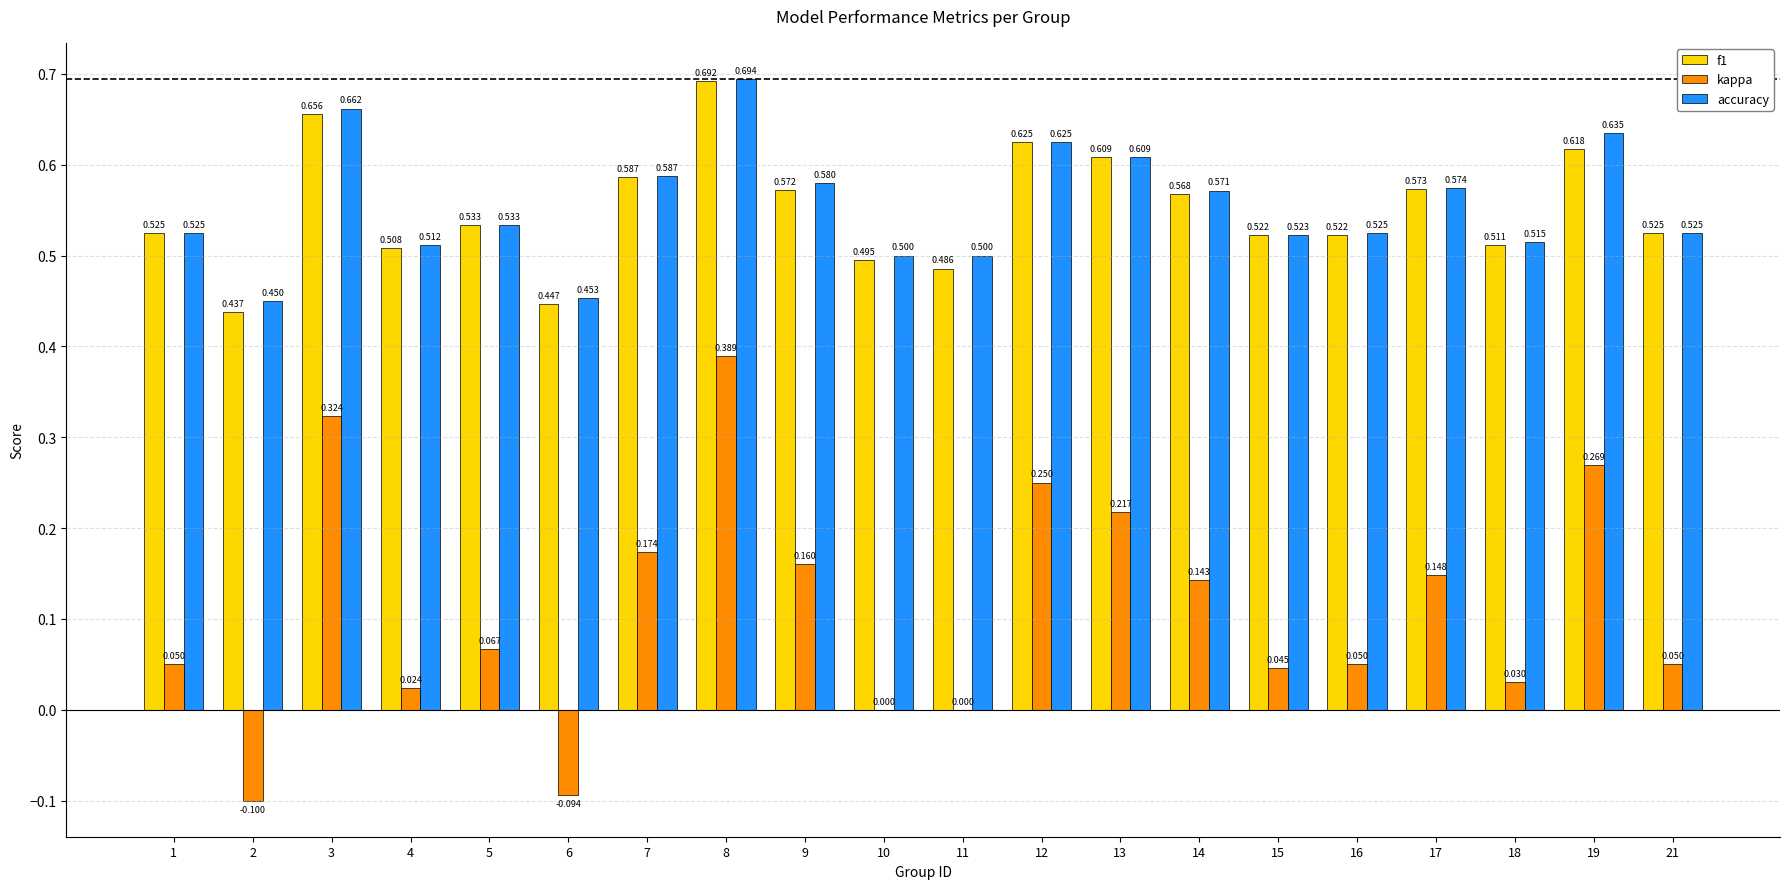

Between 8 and 10, which series saw the biggest shift?

kappa